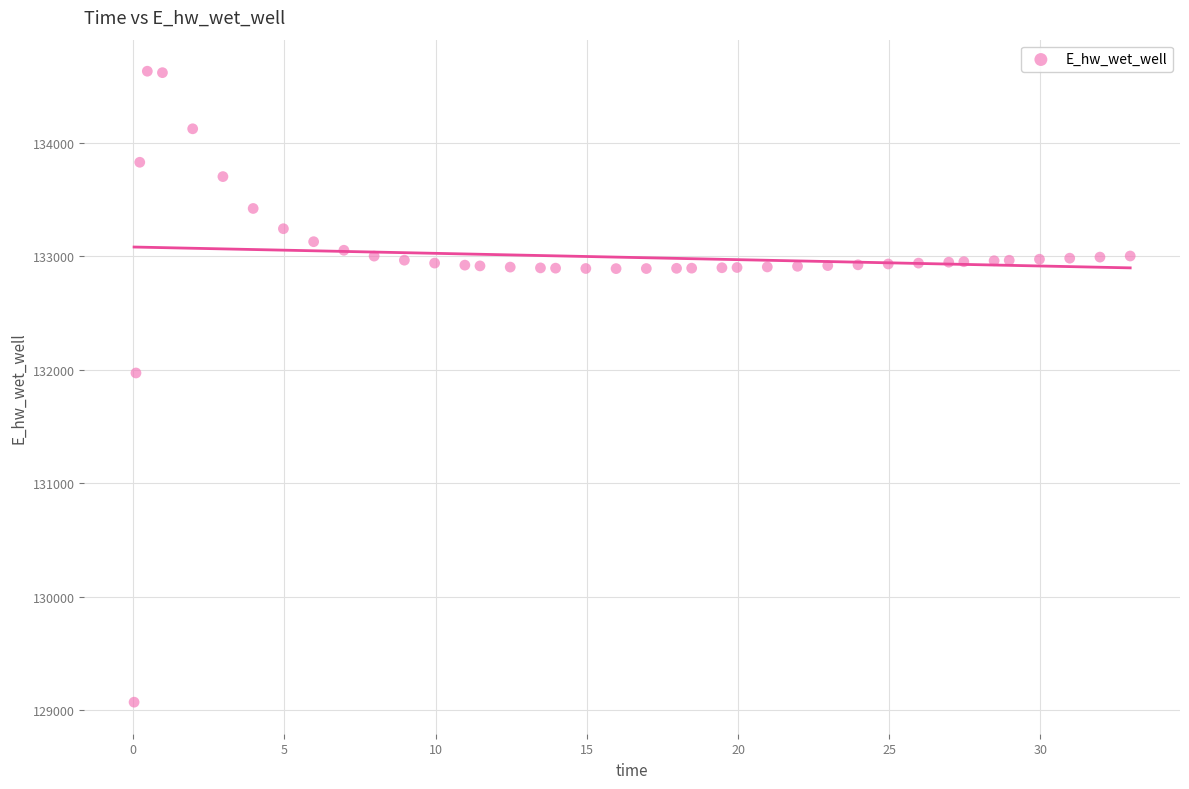

What is the range of Y values (max minus min)?

5557.7